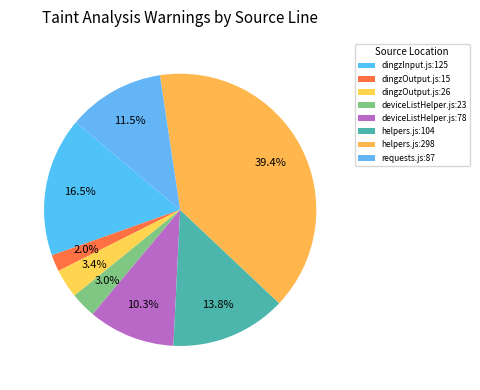

Is deviceListHelper.js:23 the majority of the pie?

No